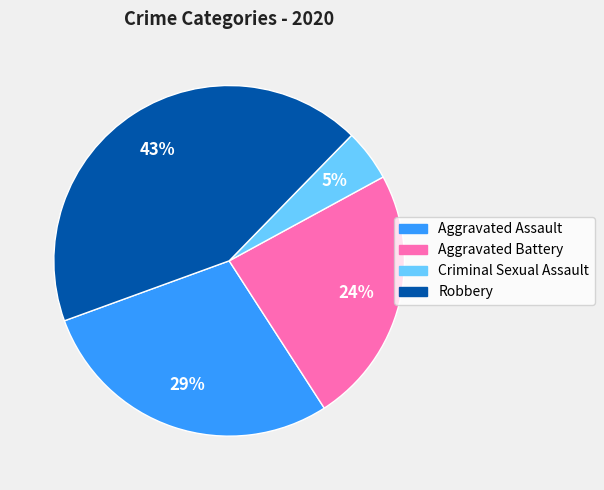

To the nearest percent, what is the average slice percentage?

25%